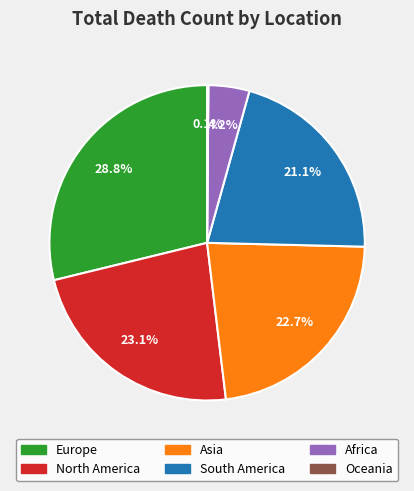

Does Asia account for over 50% of the chart?

No